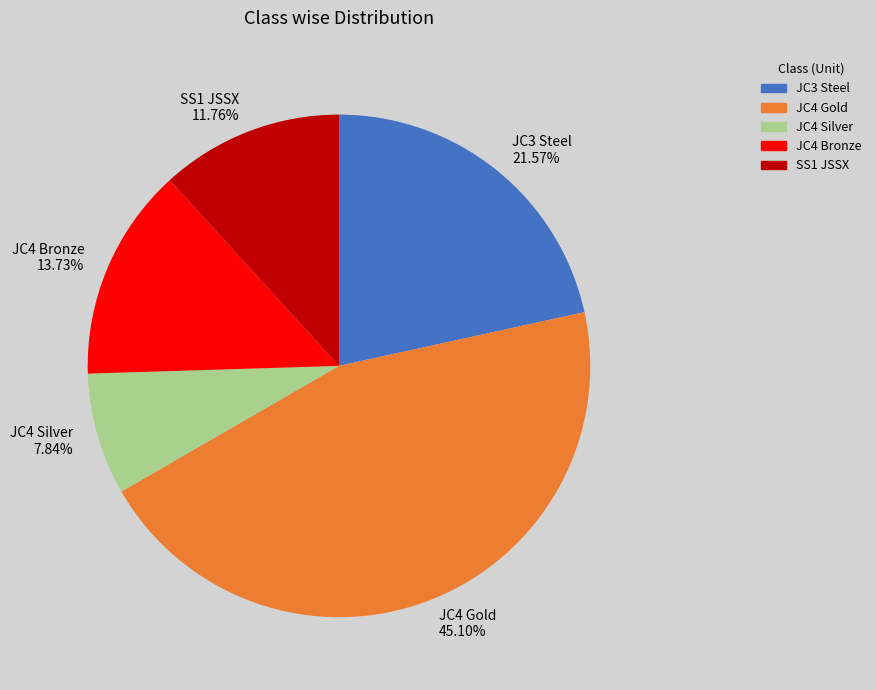

How many slices are in this pie chart?

5